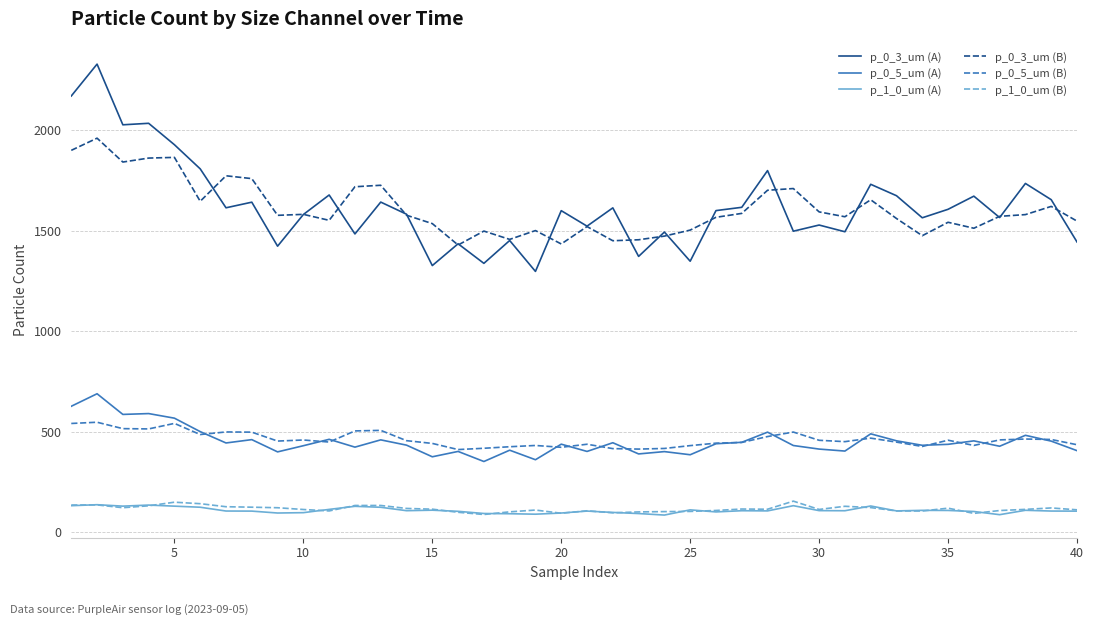

What is the minimum value for p_1_0_um (A)?

85.3